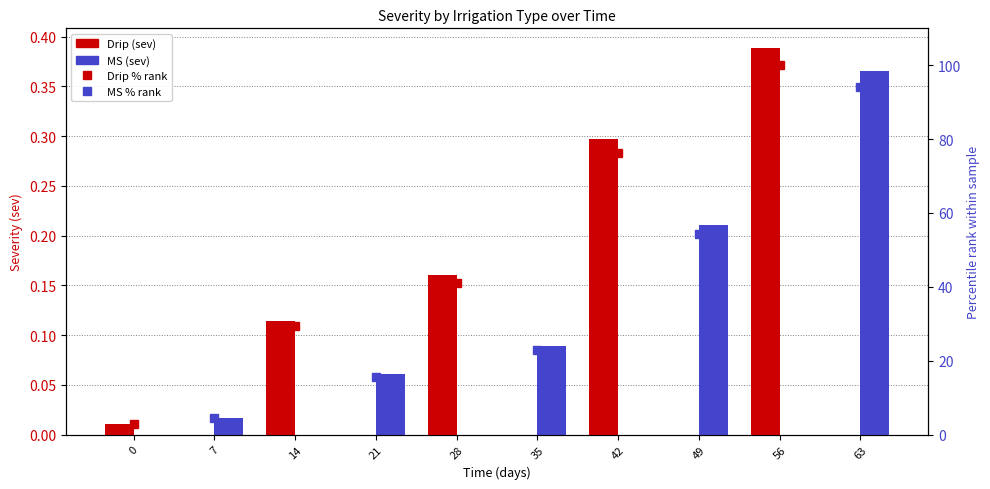

The MS series shows 0.3 at 21. True or false?

False